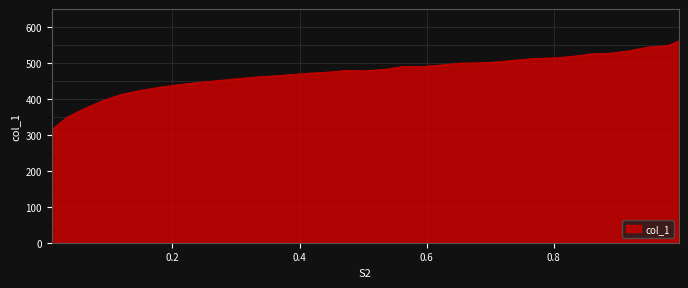

What is the smallest value displayed?

314.6